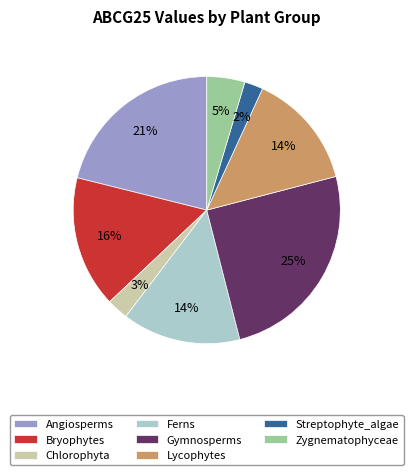

How many slices are in this pie chart?

8